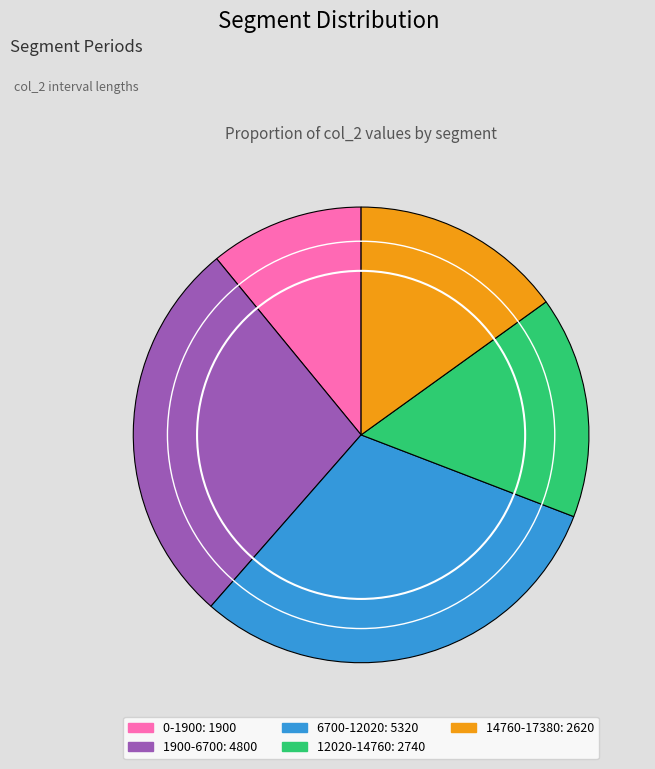

What is the smallest slice in the pie chart?

0-1900